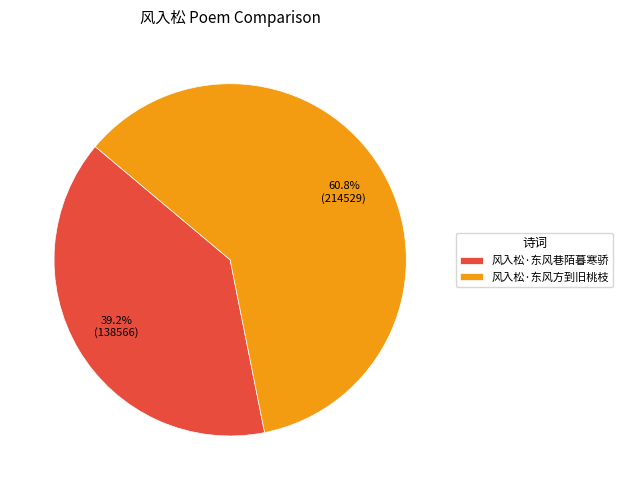

To the nearest percent, what percentage of the pie is 风入松·东风方到旧桃枝?

61%